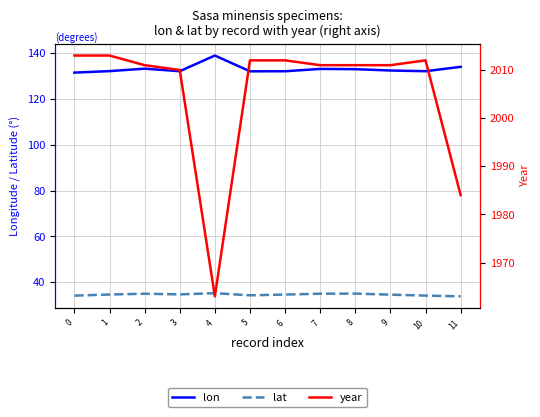

What is the value of the year point at the 9th from the left?

2011.0